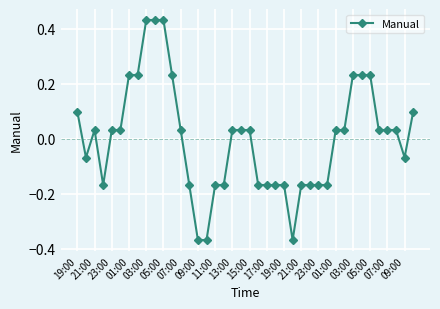

What is the difference between the second highest and second lowest values?

0.8